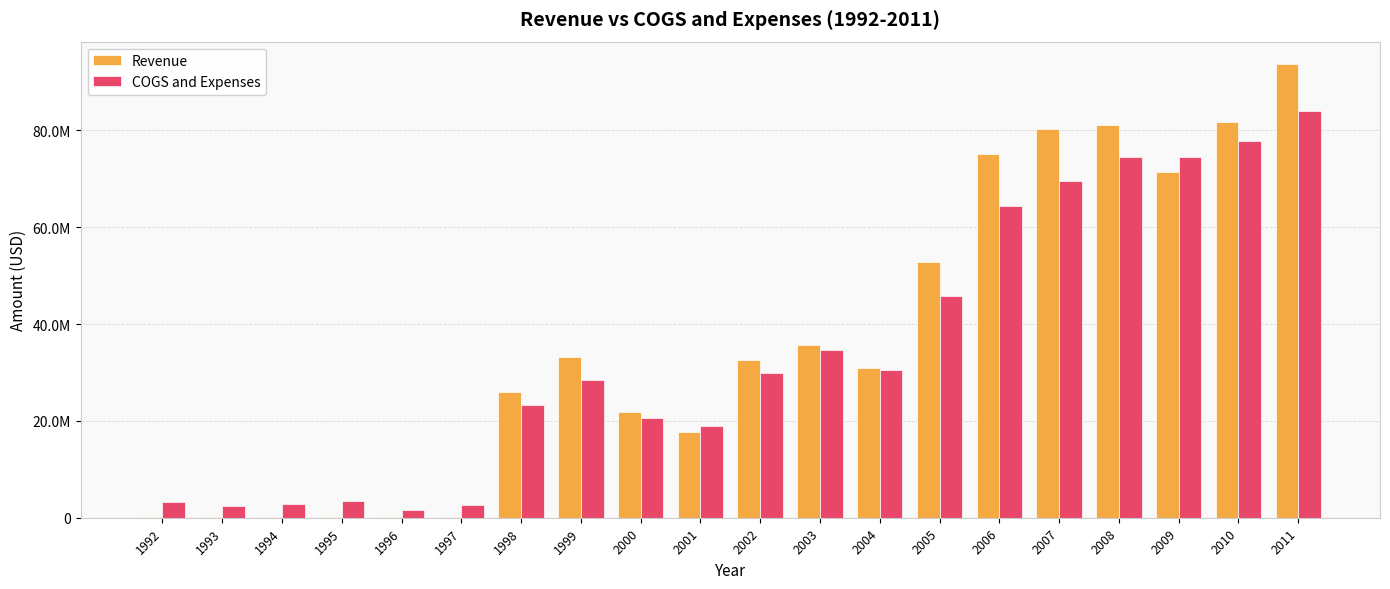

At how many categories does at least one series exceed 28884568?

11